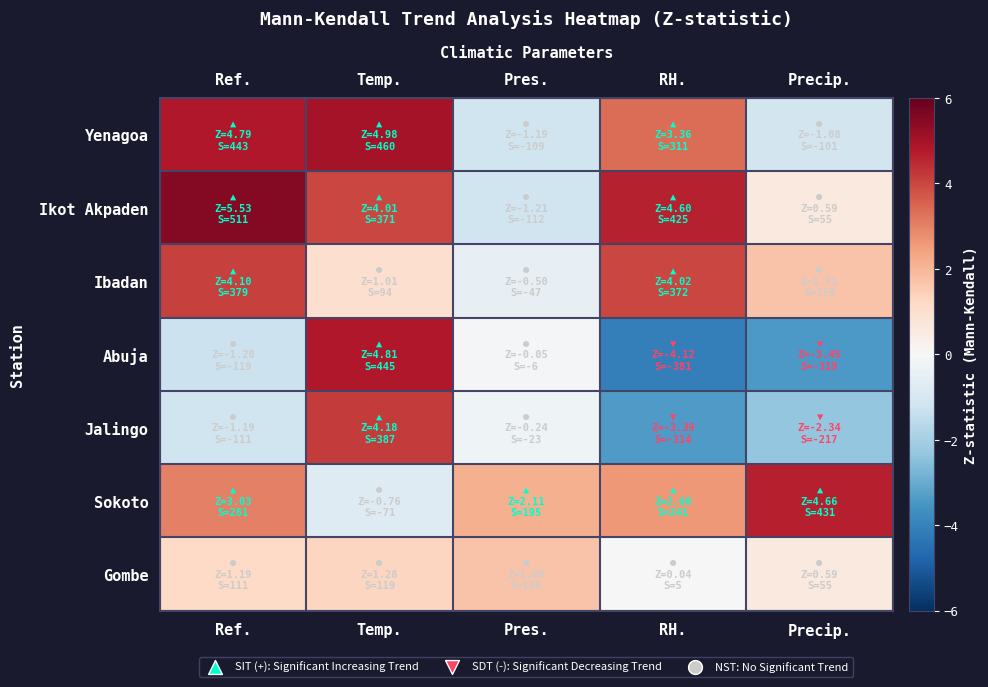

Between Ref. and Pres., which series saw the biggest shift?

Ikot Akpaden